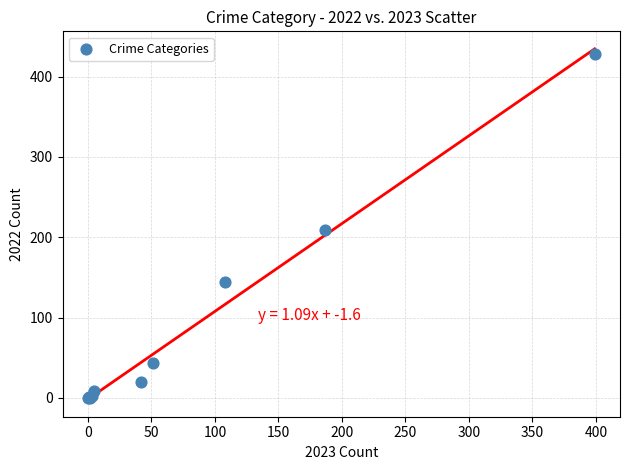

What Y value in the scatter plot is closest to 214?

209